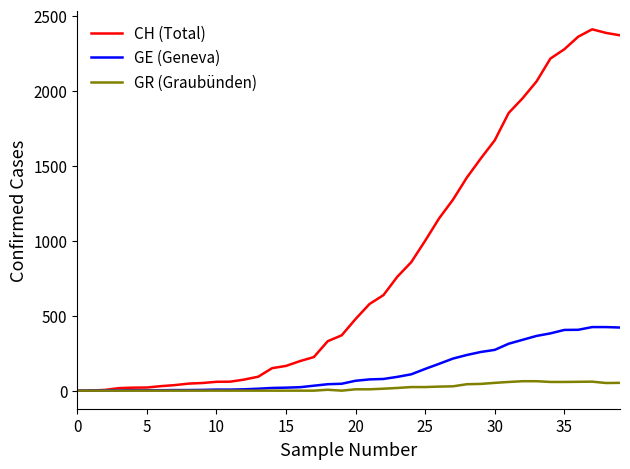

Which series has the widest spread of values?

CH (Total)